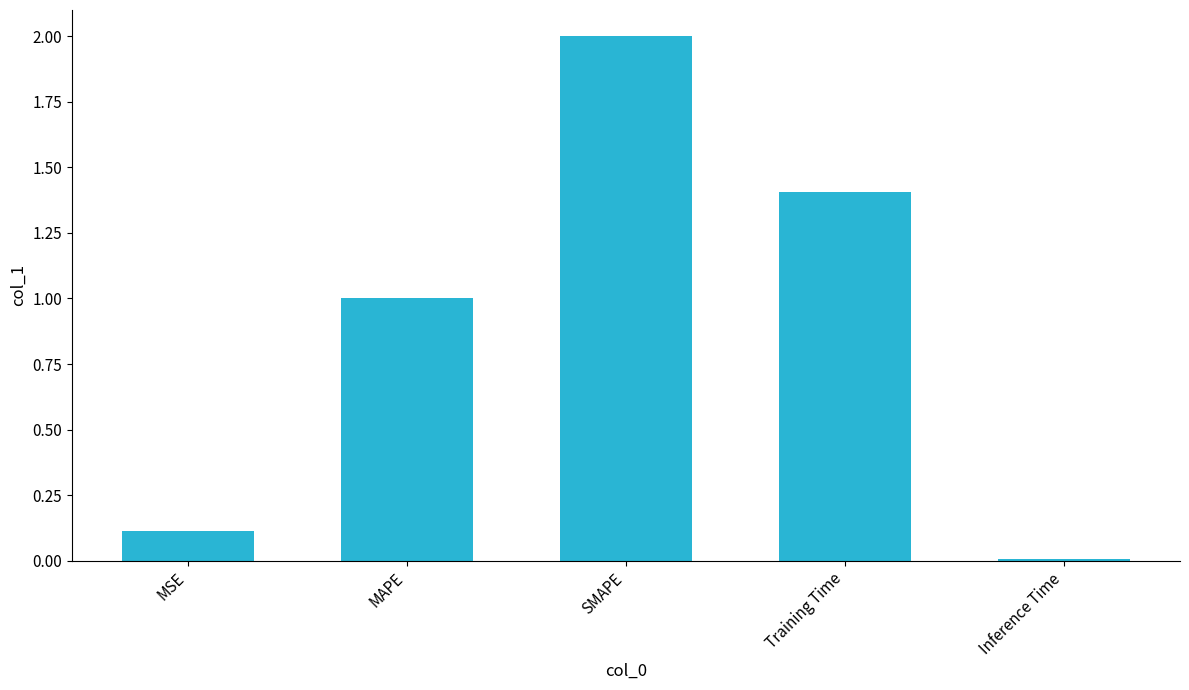

Approximately how many times larger is the value at SMAPE compared to Training Time?

1.4